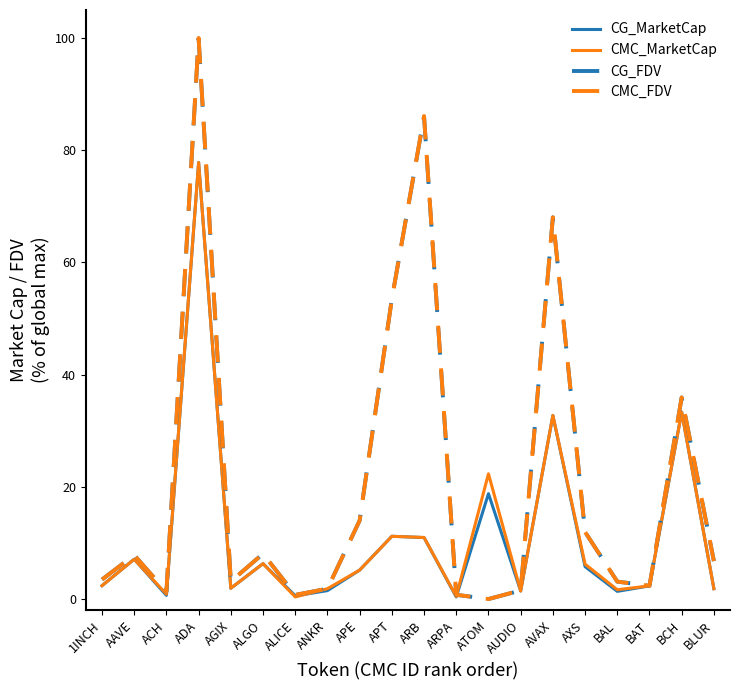

The CMC_FDV series shows 86.1 at ARB. True or false?

True